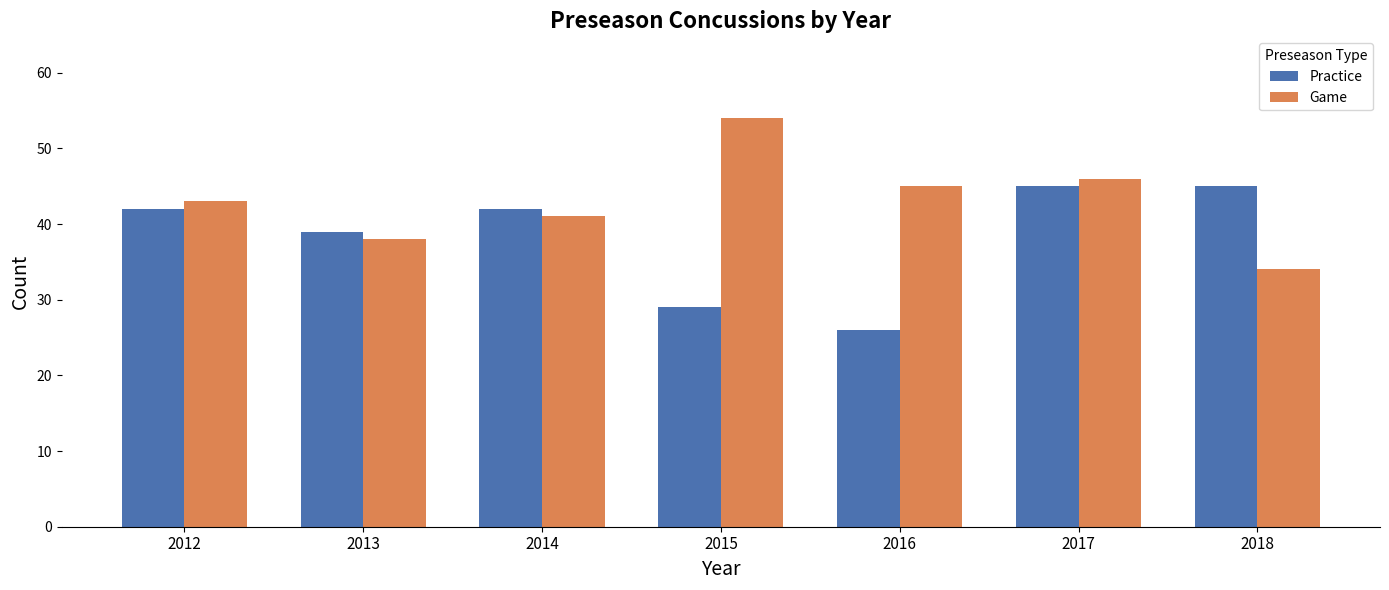

What is the maximum value for Game?

54